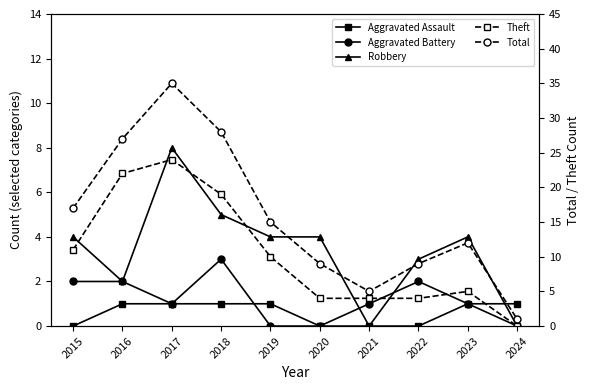

Rank the series by their maximum value, from highest to lowest.

Total, Theft, Robbery, Aggravated Battery, Aggravated Assault